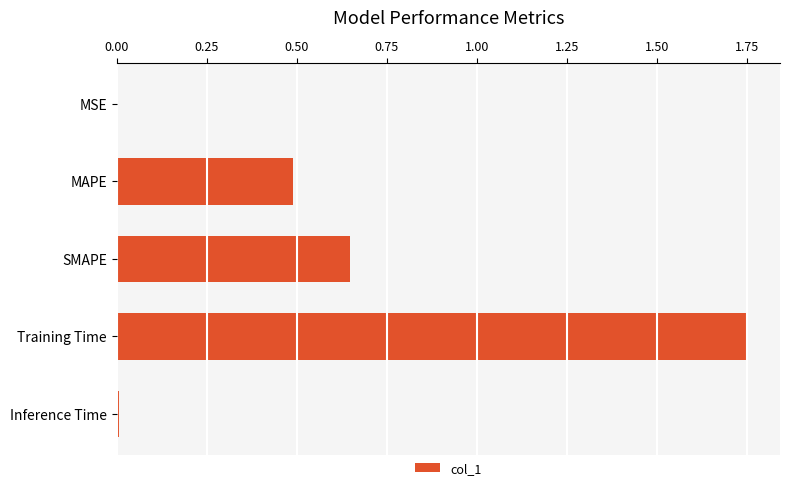

At which category does the chart reach its peak across all series?

Training Time